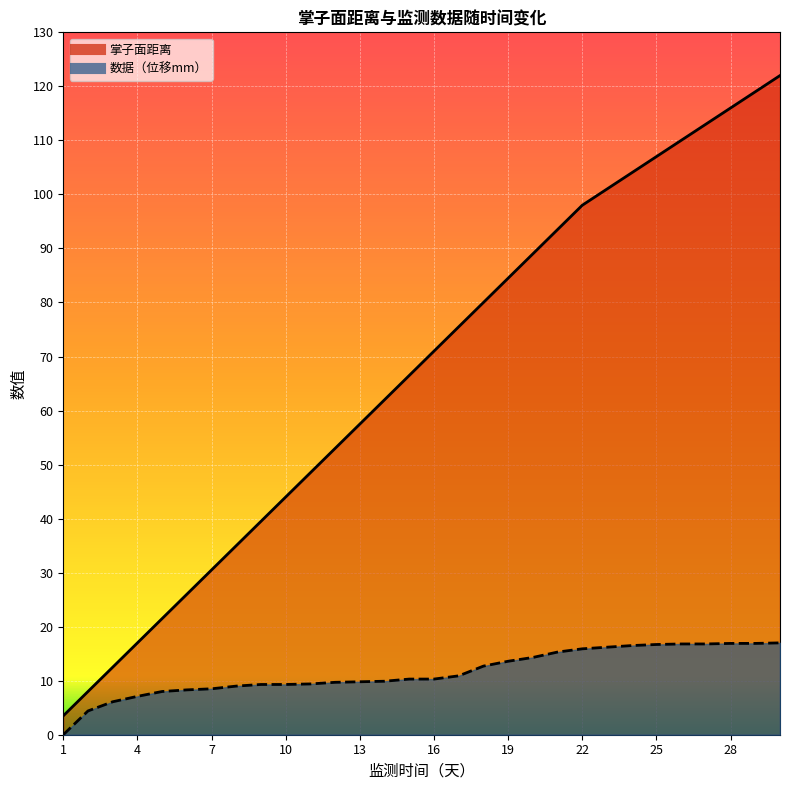

How many distinct data groups are displayed?

2